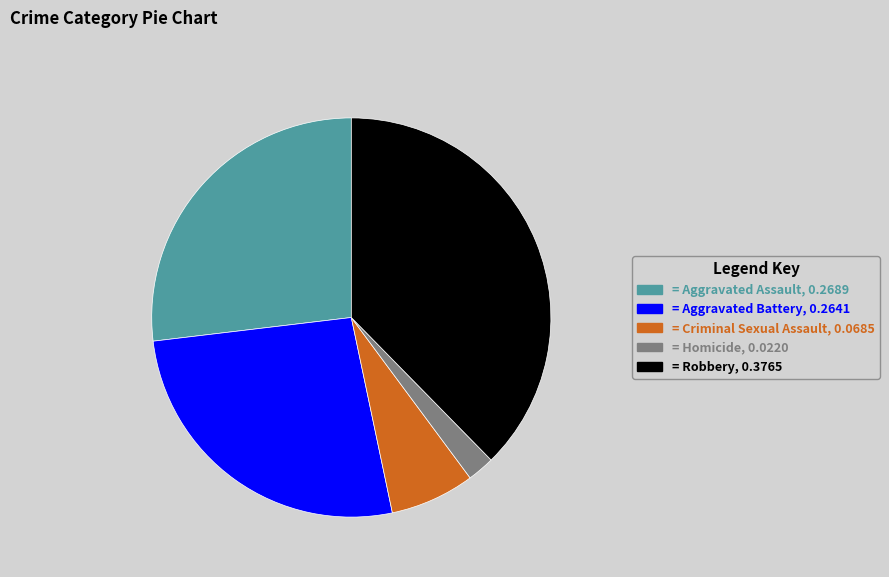

Is there any slice that represents more than half of the pie?

No